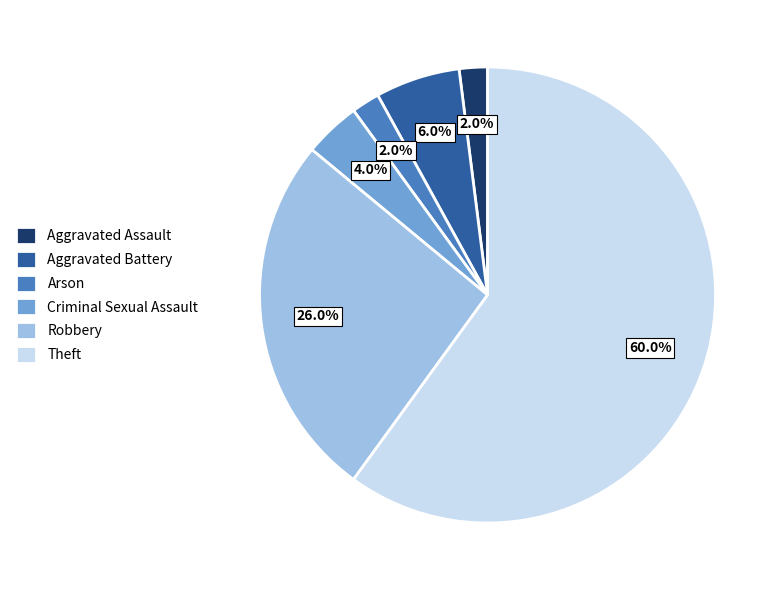

Which has a higher value, Aggravated Assault or Criminal Sexual Assault?

Criminal Sexual Assault